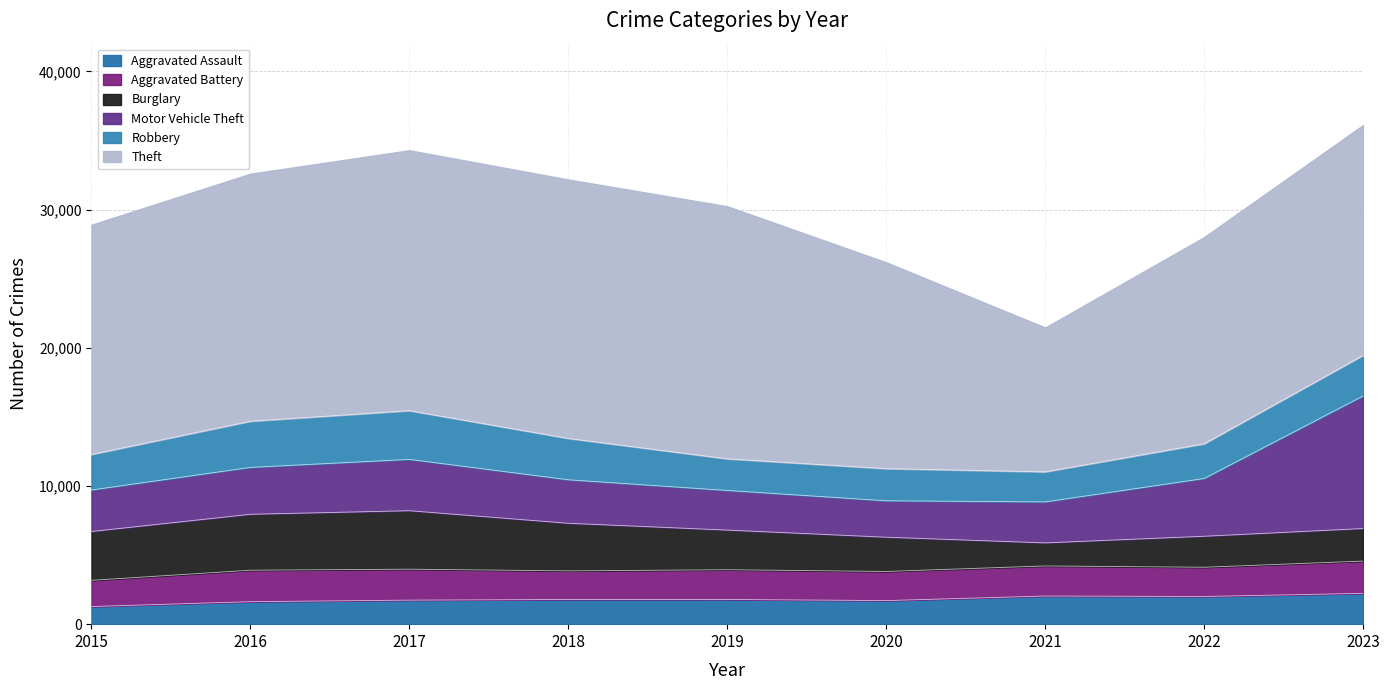

Between which two adjacent categories do Burglary and Motor Vehicle Theft first intersect?

2019 and 2020